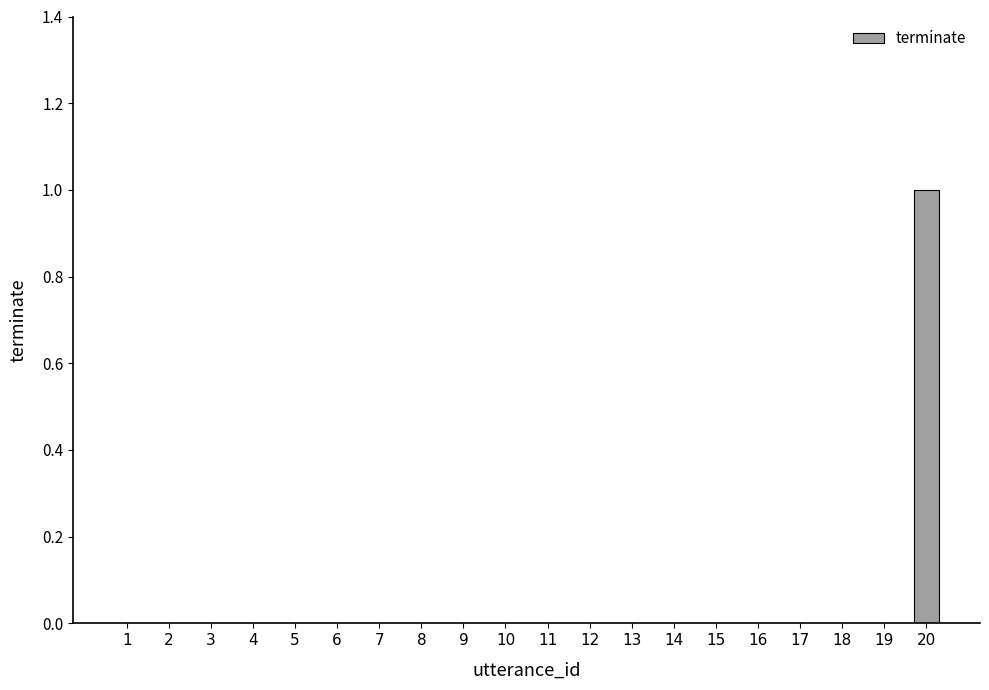

The chart shows a value of 1 at 19. True or false?

False